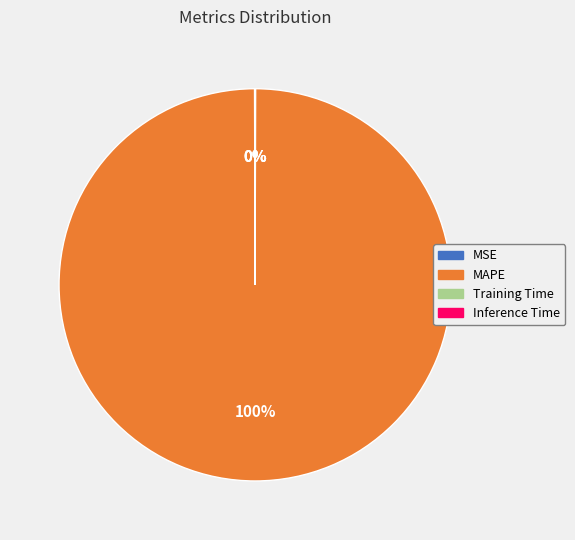

To the nearest percent, what percentage of the pie is MAPE?

100%